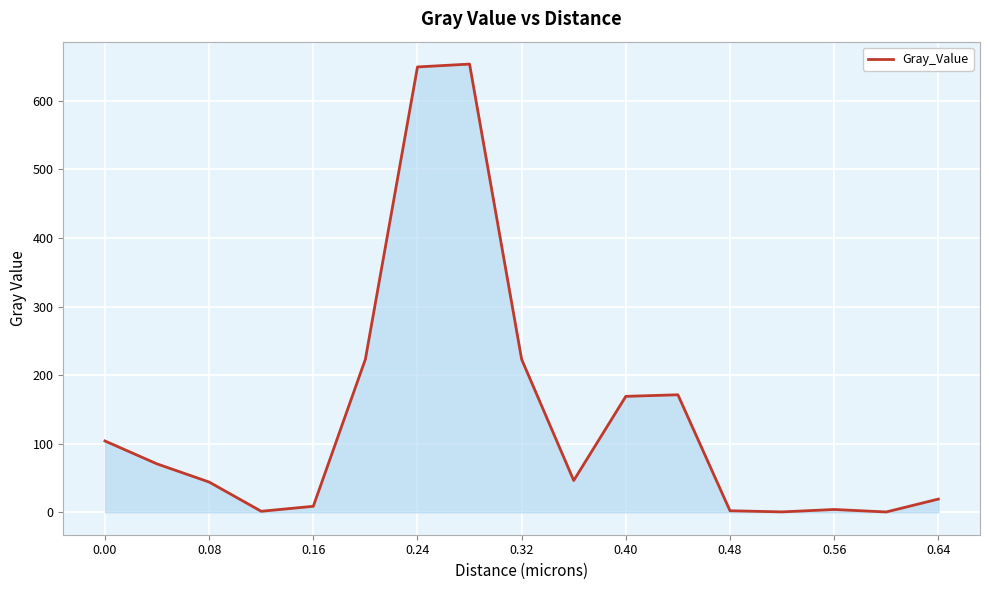

What is the maximum value shown in the chart?

653.6